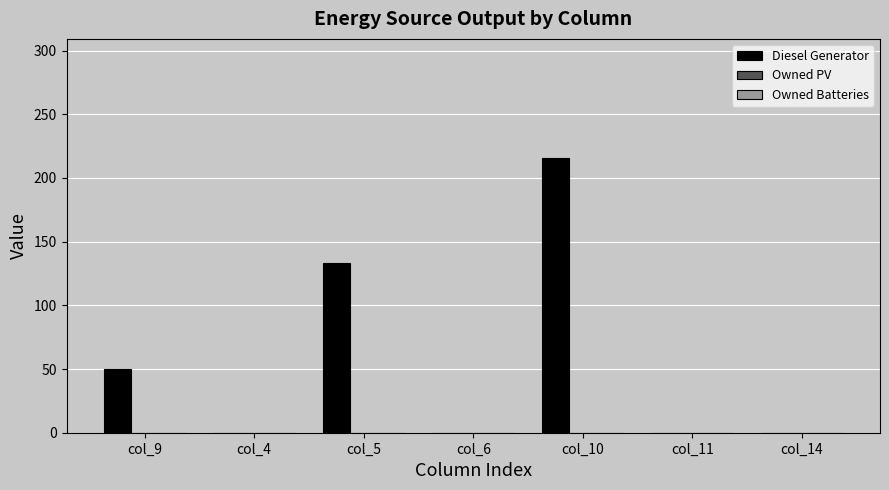

Between col_6 and col_9, which is larger?

col_9